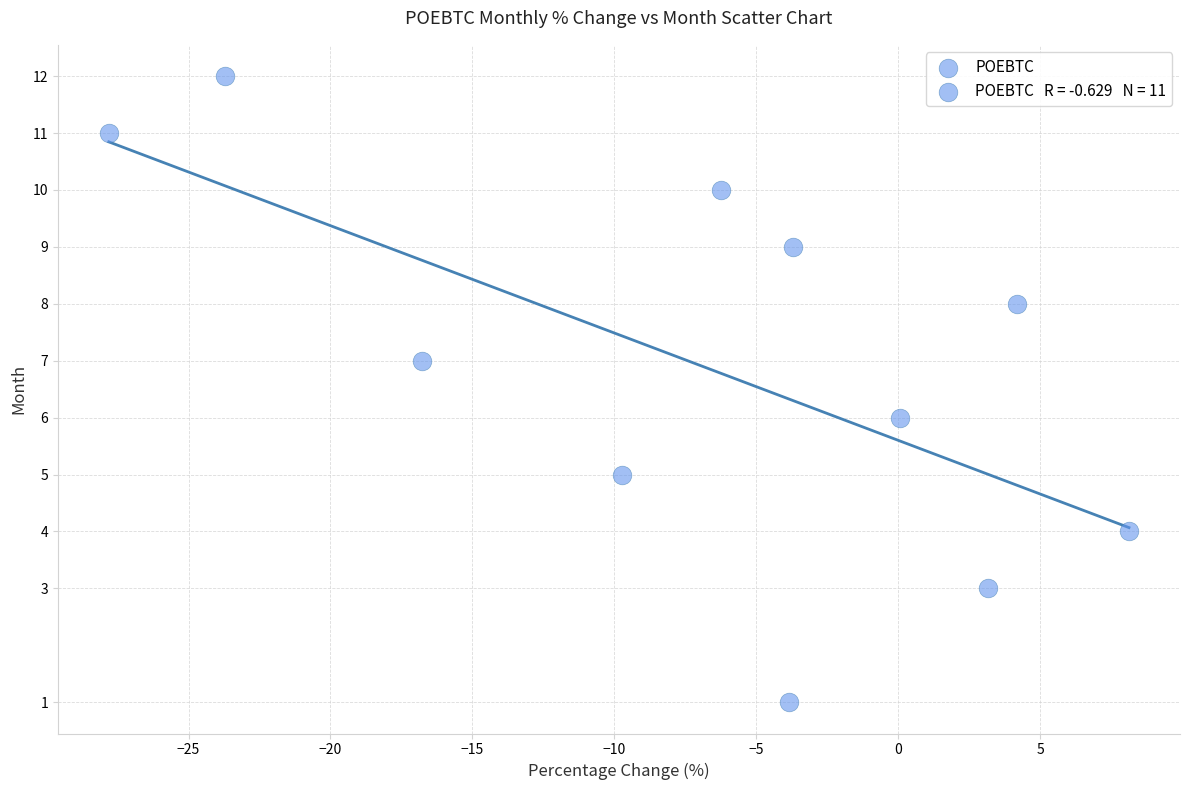

What is the range of Y values (max minus min)?

11